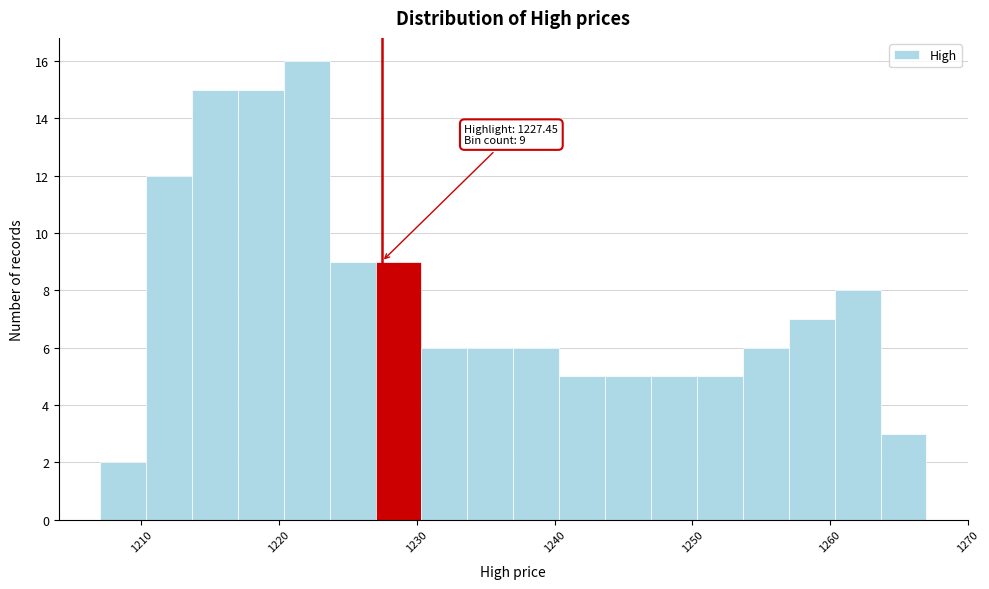

Read against the x-axis, roughly where is the centre of the tallest bar?

1222